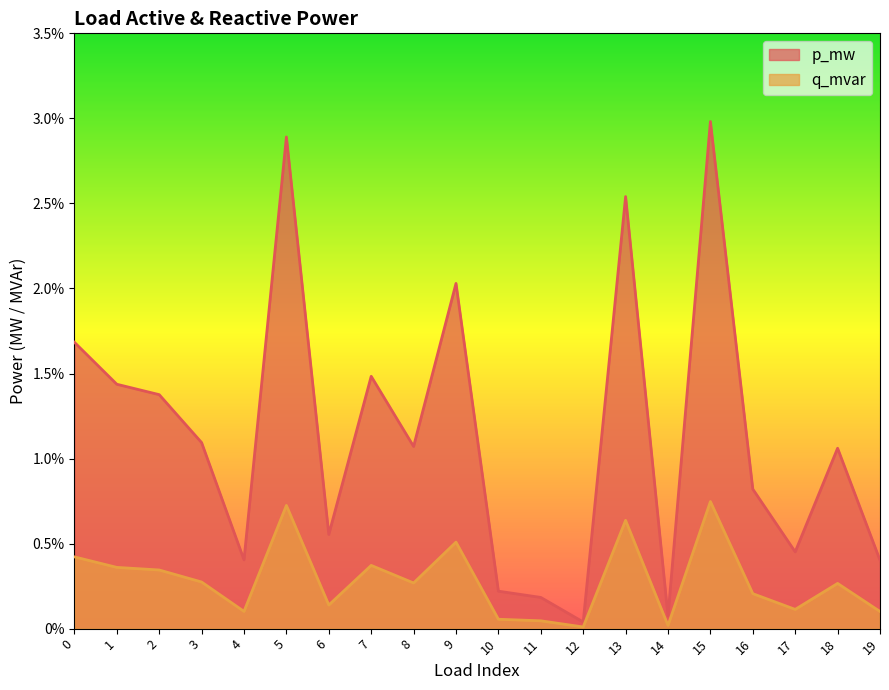

In p_mw, how many points are higher than both neighbors (excluding endpoints)?

6